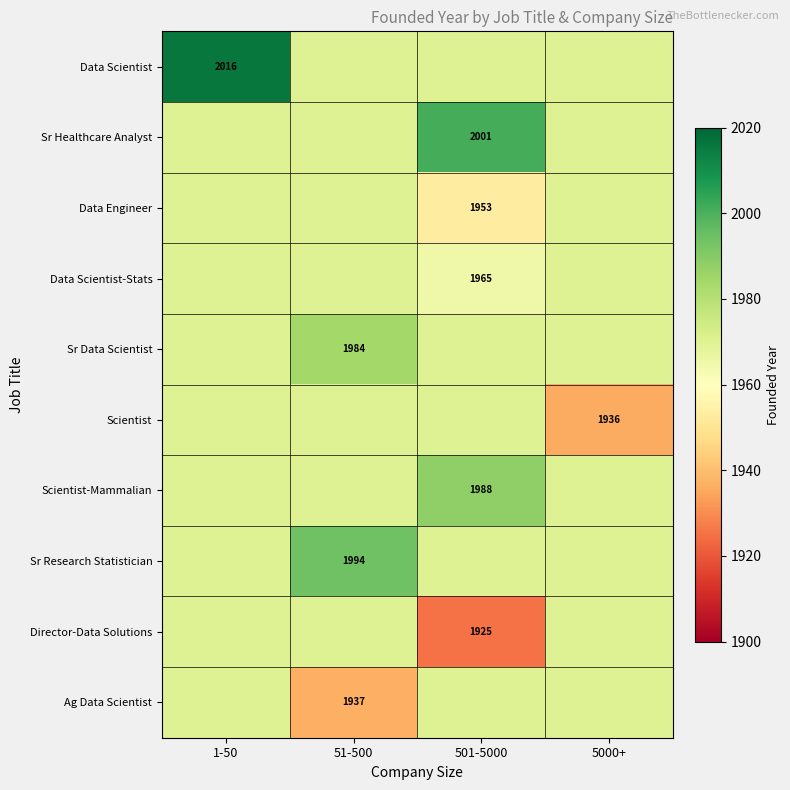

How many series are shown in this chart?

10